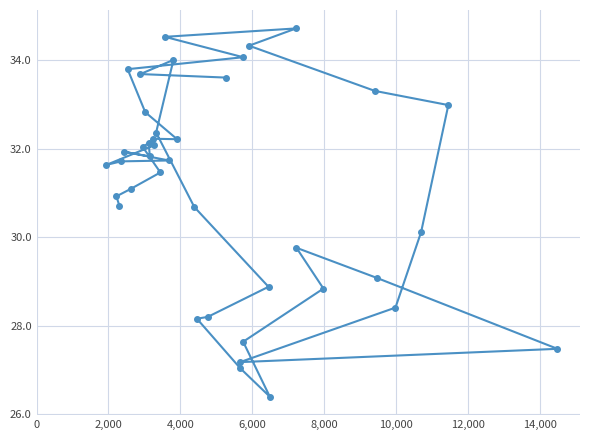

How many interior local valleys (lower than both neighbors) does the data have?

5